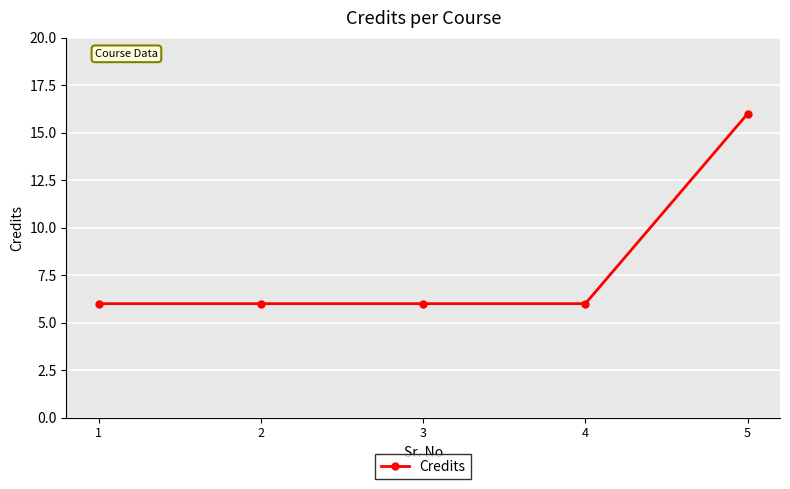

What is the difference between the maximum and minimum values?

10